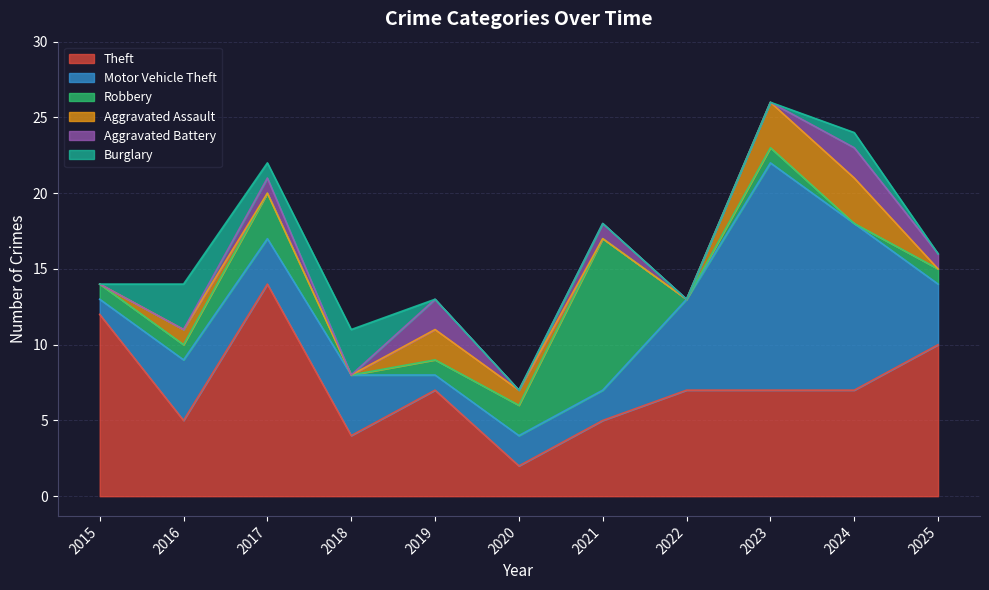

The value of Aggravated Battery at 2015 is 0. True or false?

True